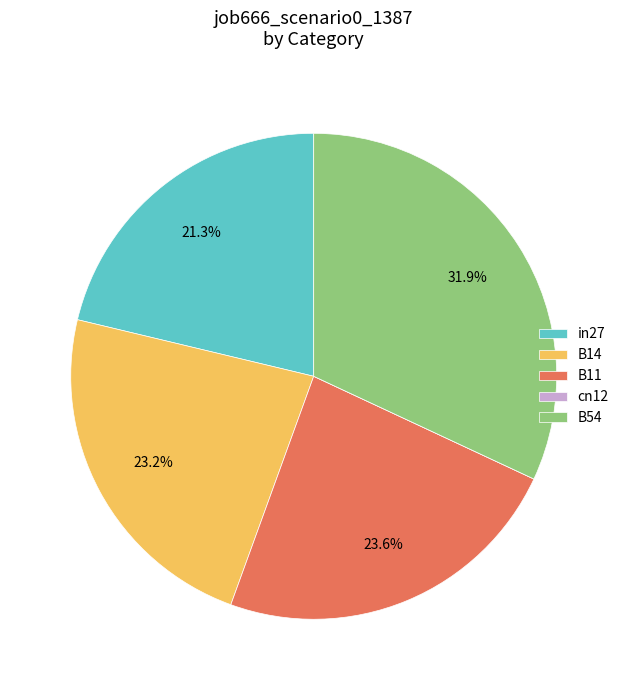

To the nearest percent, what is the combined percentage of B14 and in27?

44%